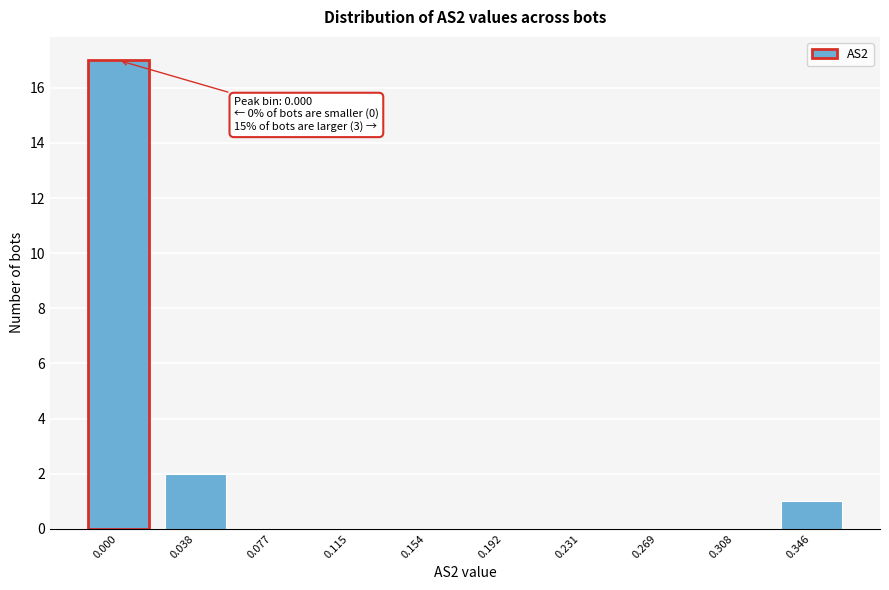

Reading right to left, list all the values displayed in this chart.

0.346=1	0.308=0	0.269=0	0.231=0	0.192=0	0.154=0	0.115=0	0.077=0	0.038=2	0.000=17